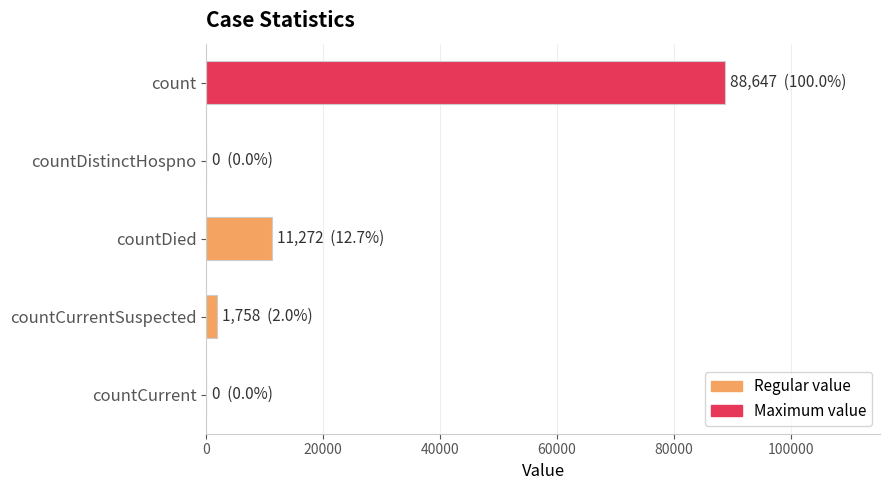

Reading top to bottom, transcribe all the data shown in this chart.

count=88647	countDistinctHospno=0	countDied=11272	countCurrentSuspected=1758	countCurrent=0